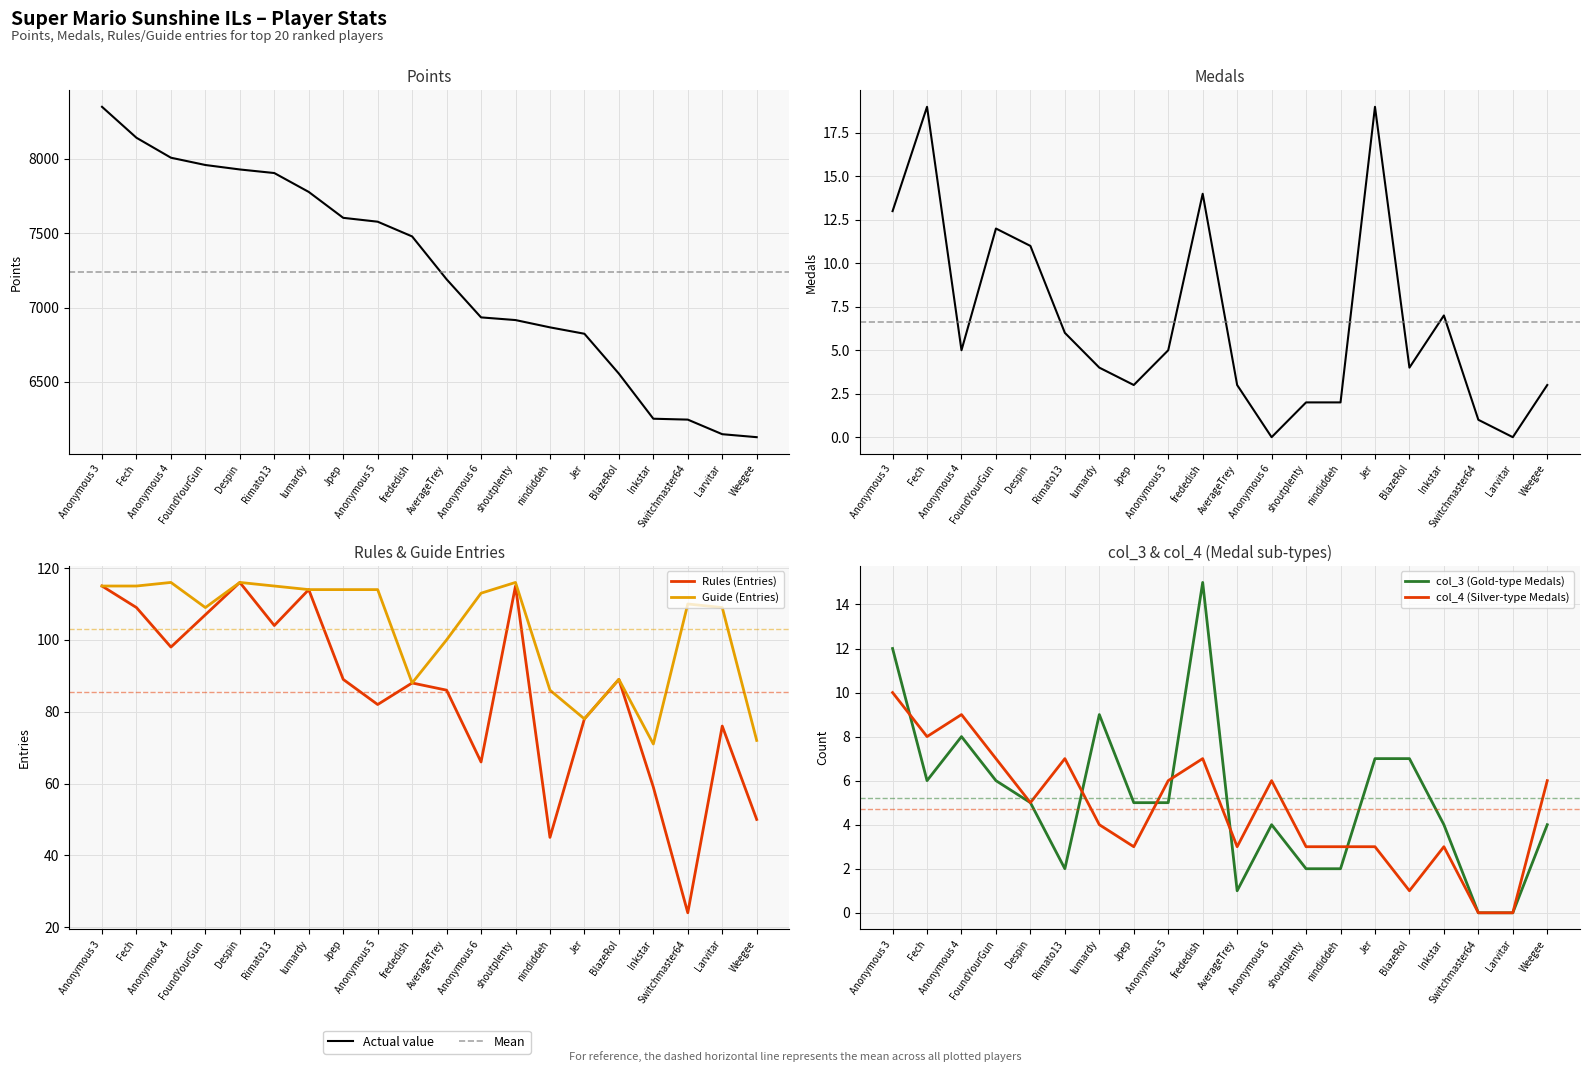

At frededish, list the series in order from smallest to largest.

col_4 (Silver-type Medals), Medals, col_3 (Gold-type Medals), Rules (Entries), Guide (Entries), Points